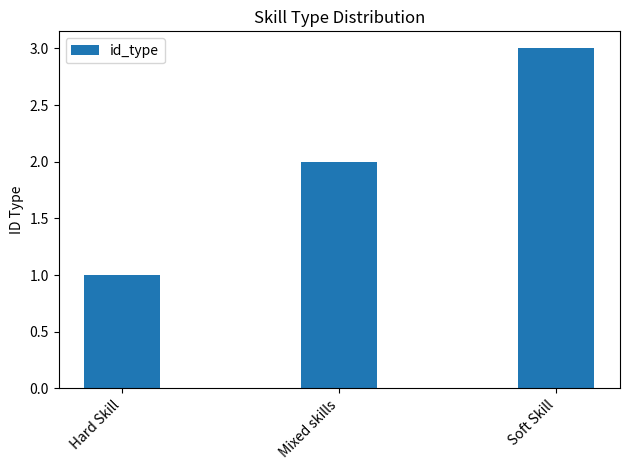

Rank the categories by value from highest to lowest.

Soft Skill, Mixed skills, Hard Skill